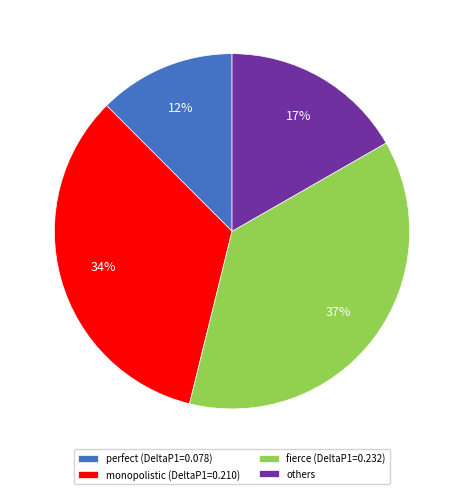

Is there any slice that represents more than half of the pie?

No